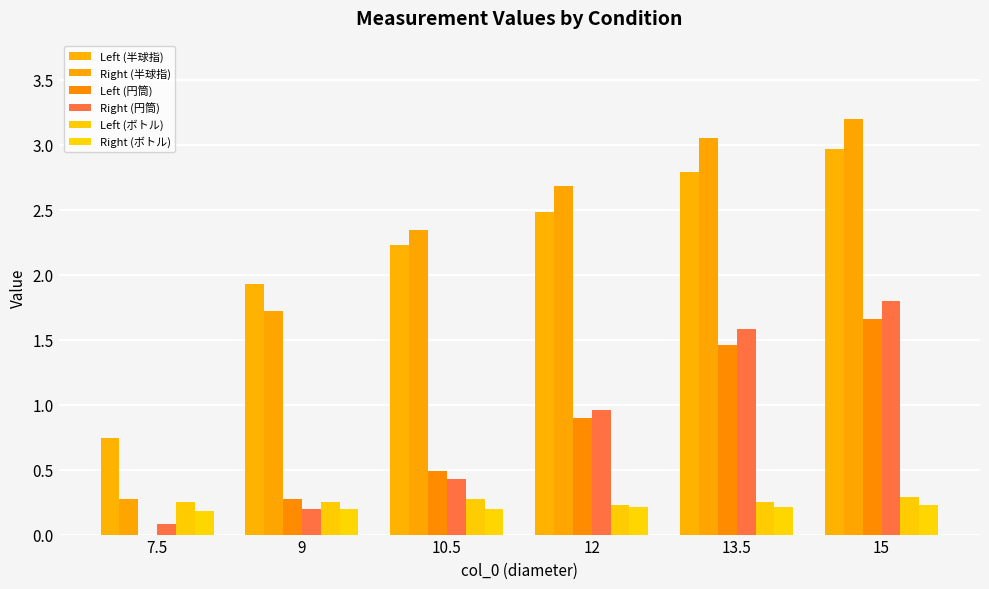

Between 10.5 and 7.5, which is larger?

10.5